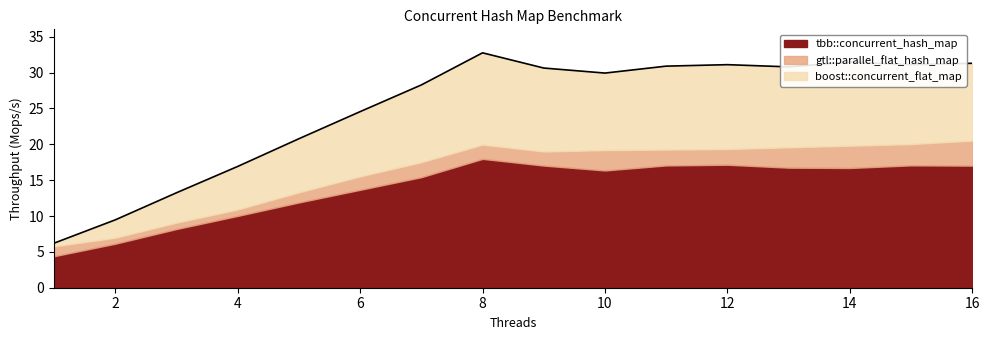

True or false: boost::concurrent_flat_map has a value of 6.4 at 3.

False